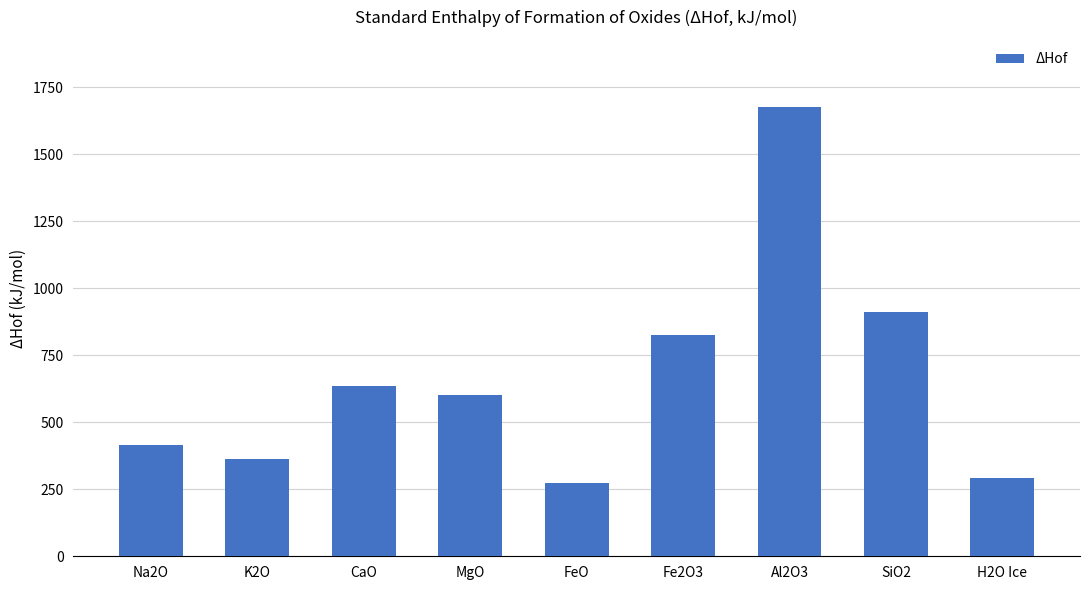

What is the minimum value shown in the chart?

272.0